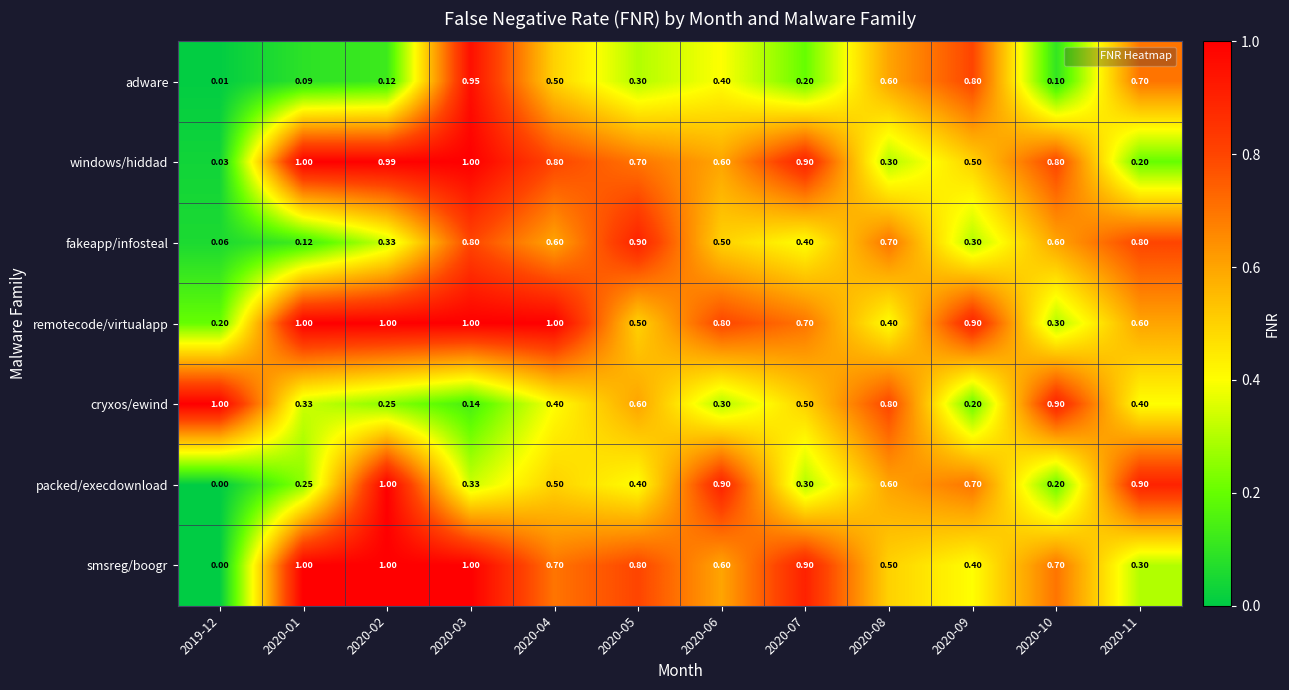

At how many categories does at least one series exceed 0?

12